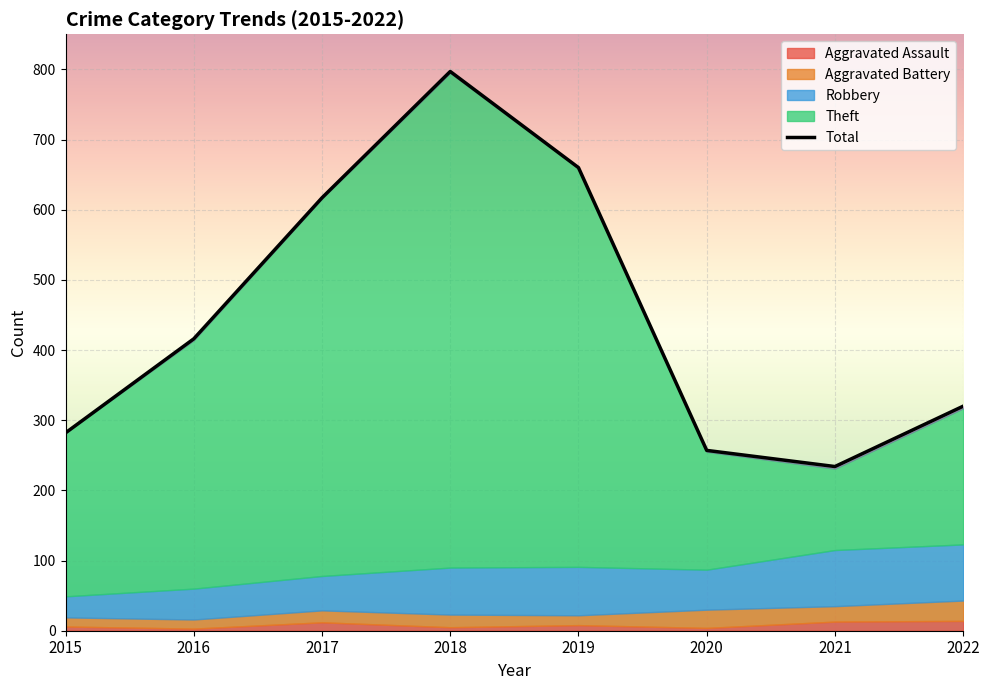

Between 2015 and 2020, which series saw the biggest shift?

Theft